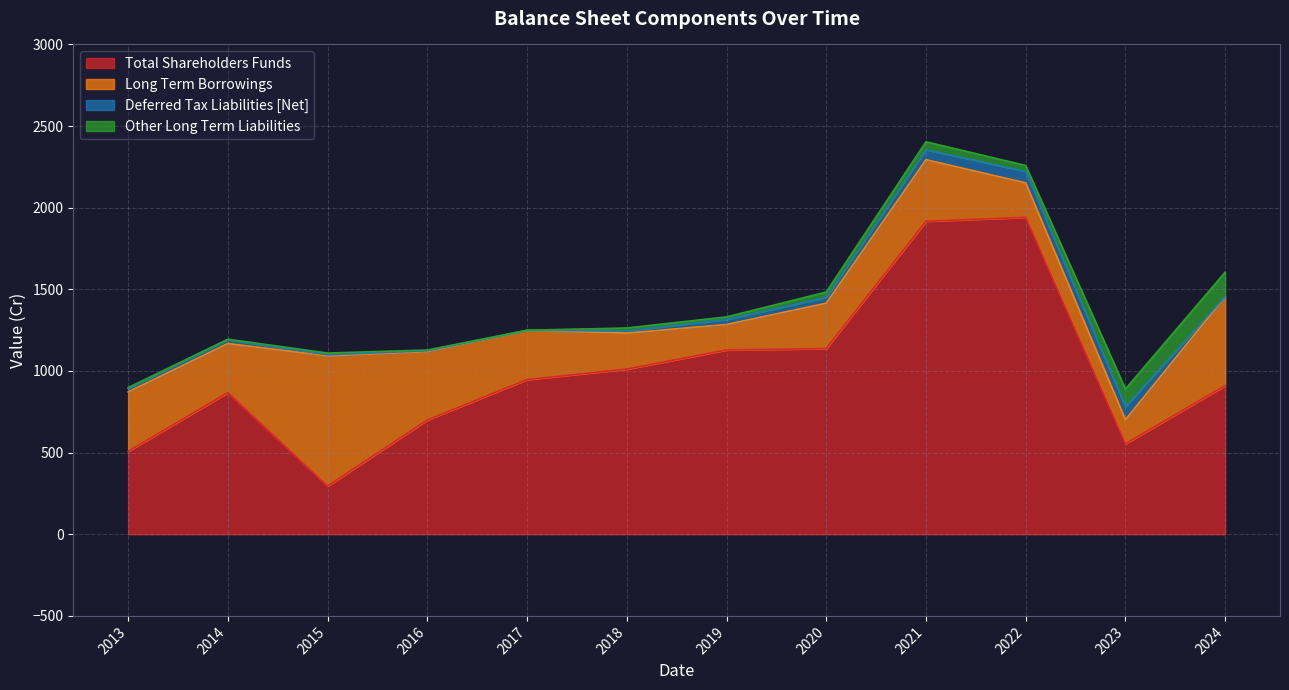

Is it true that Long Term Borrowings equals 72.1 at 2019-03-31?

False